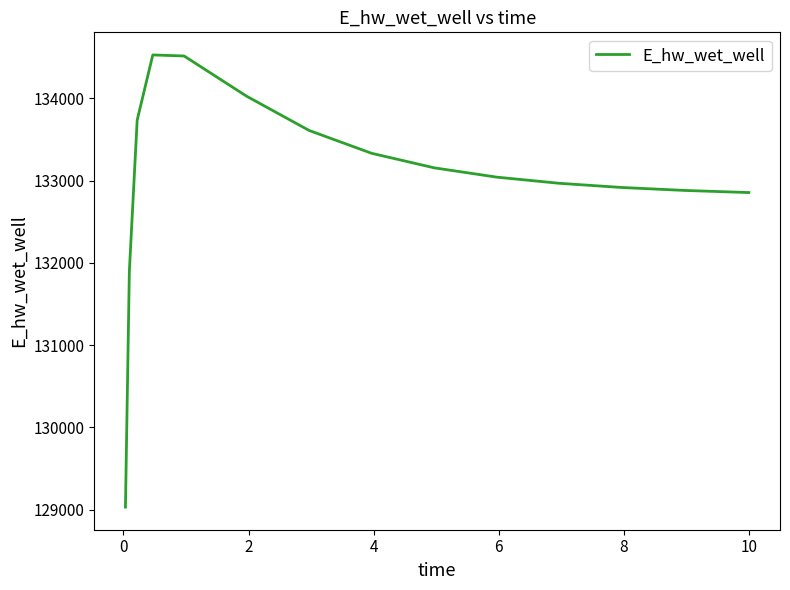

What is the smallest value displayed?

129032.5